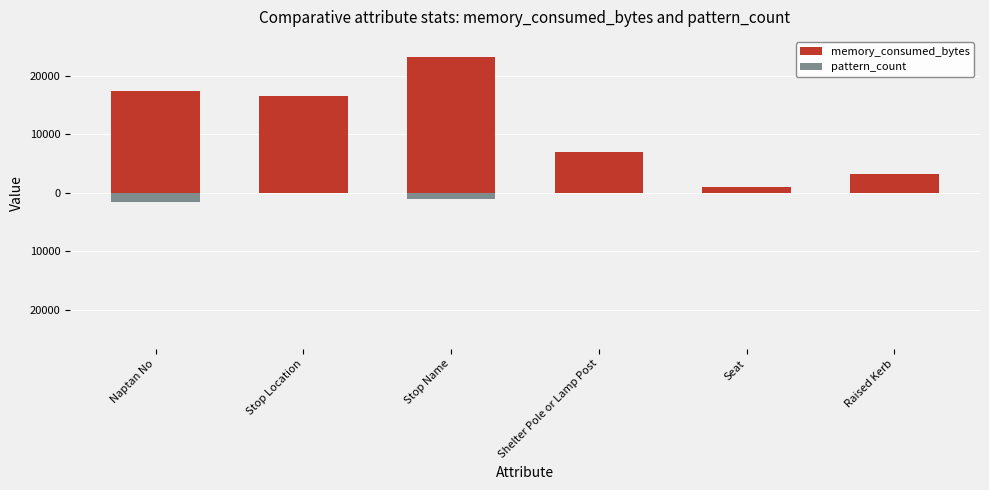

What is the label of the 5th bar from the right?

Stop Location